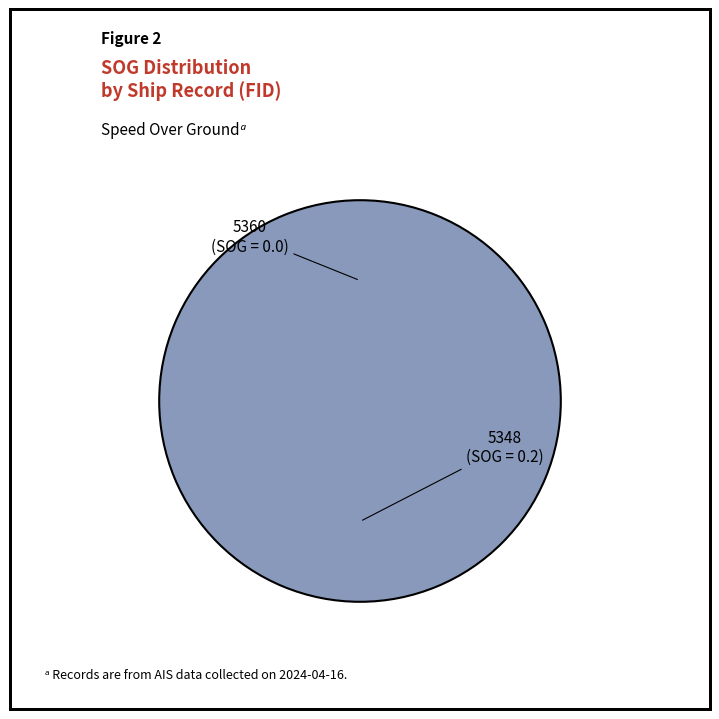

Combined, do 5360 and 5348 account for over 50%?

Yes